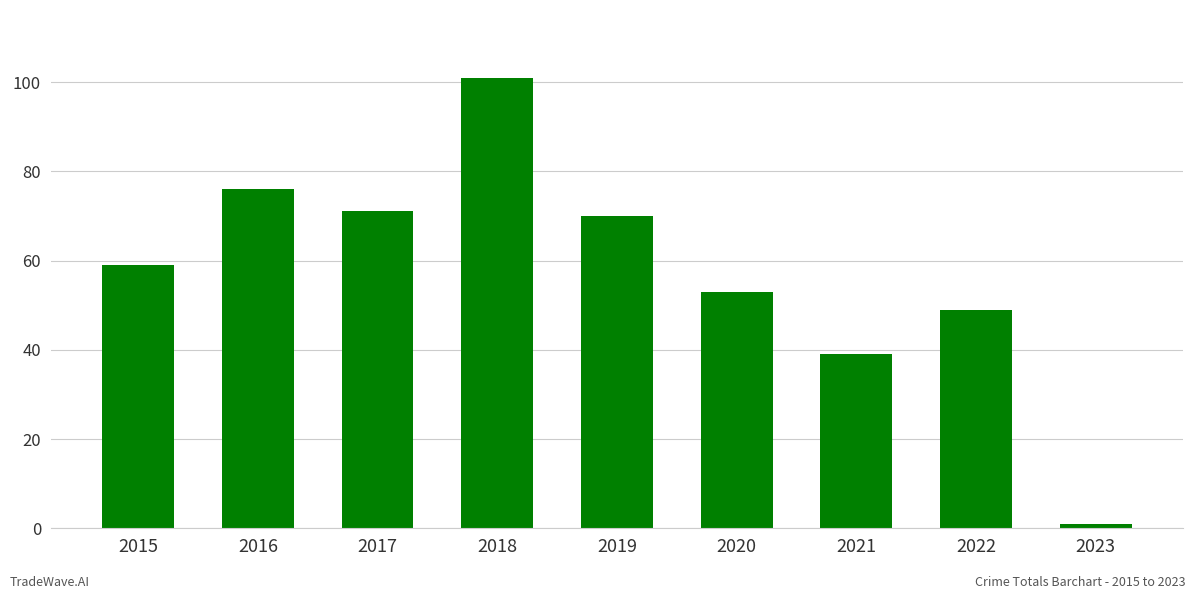

How many data points are less than 59?

4